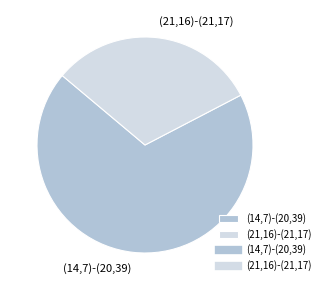

Do (21,16)-(21,17) and (14,7)-(20,39) together represent more than half of the pie?

Yes